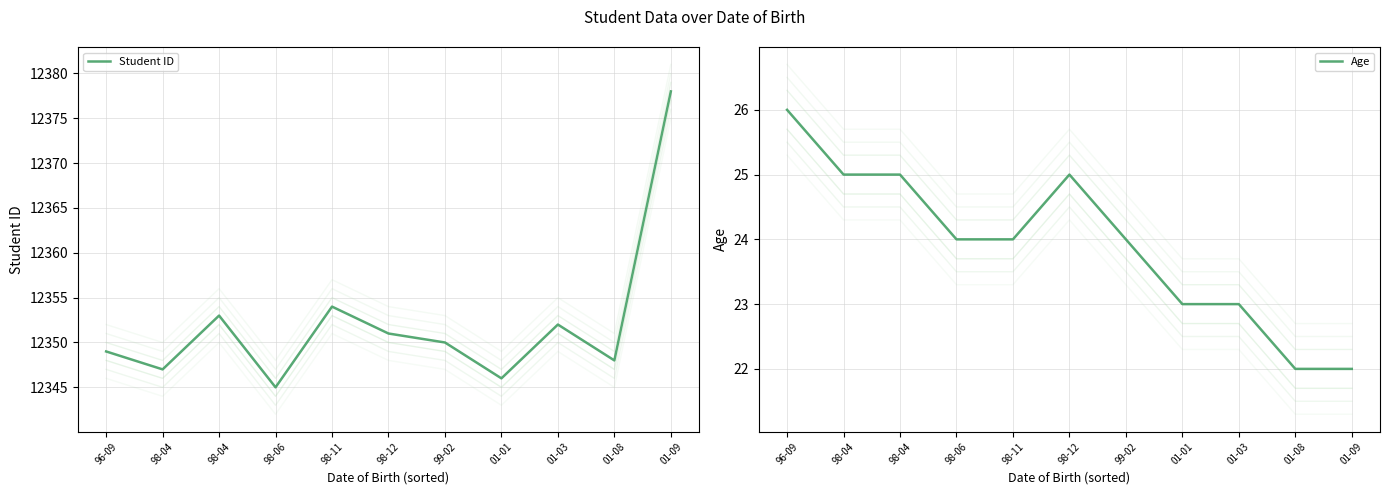

What is the label of the 2nd point from the left?

98-04